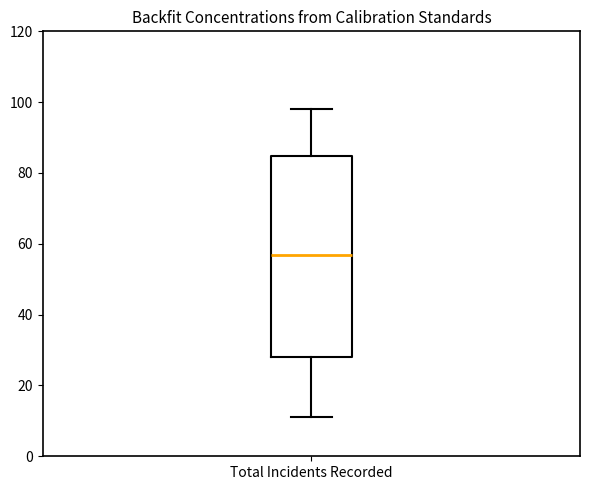

Where does the median line of the box for Total Incidents Recorded sit on the y-axis? The values are not printed on the chart, so give them approximately, as read against the axis.

56